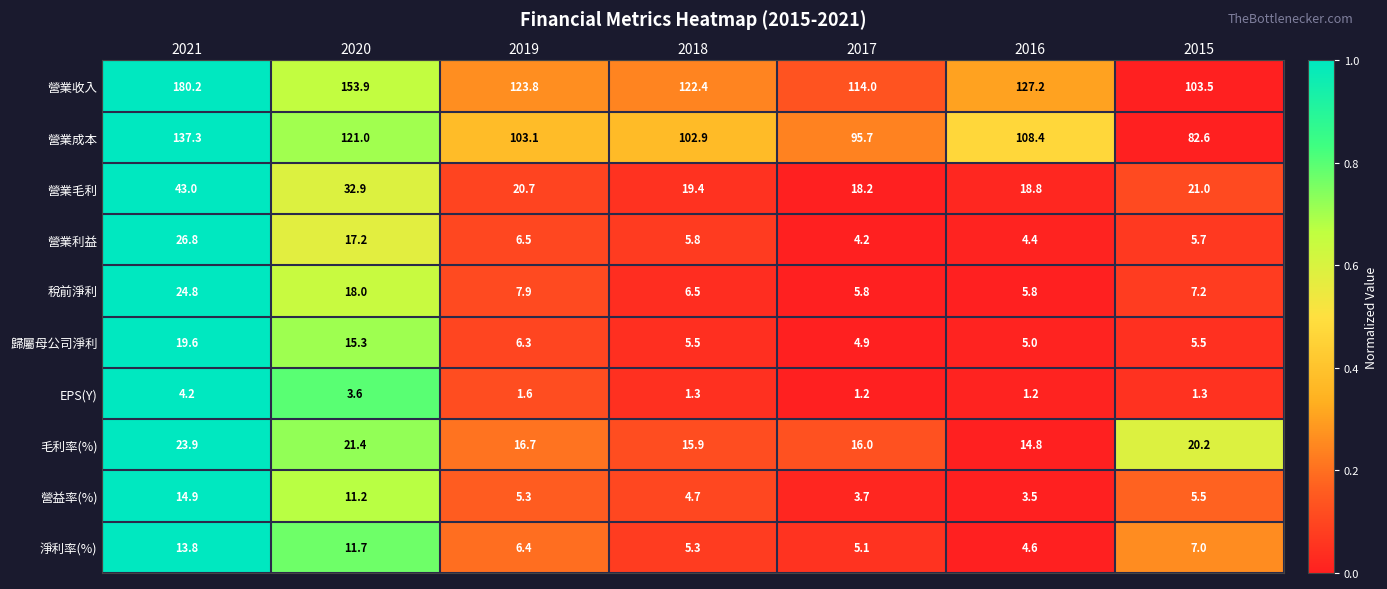

What is the highest value of the 營業毛利 series?

43.0